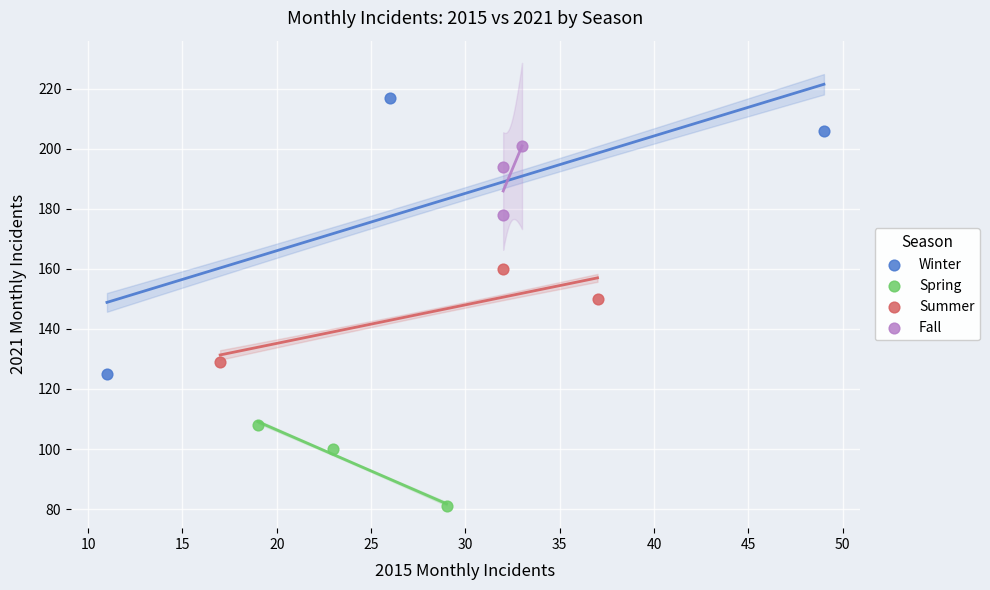

Which series reaches the minimum Y coordinate?

Spring